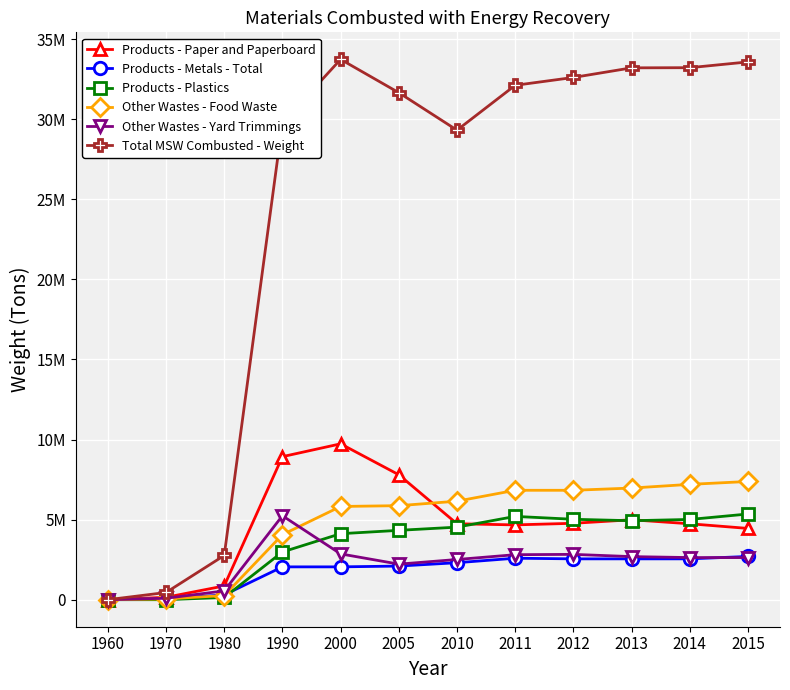

Which series ends up on top after the final intersection of Products - Plastics and Products - Paper and Paperboard?

Products - Plastics